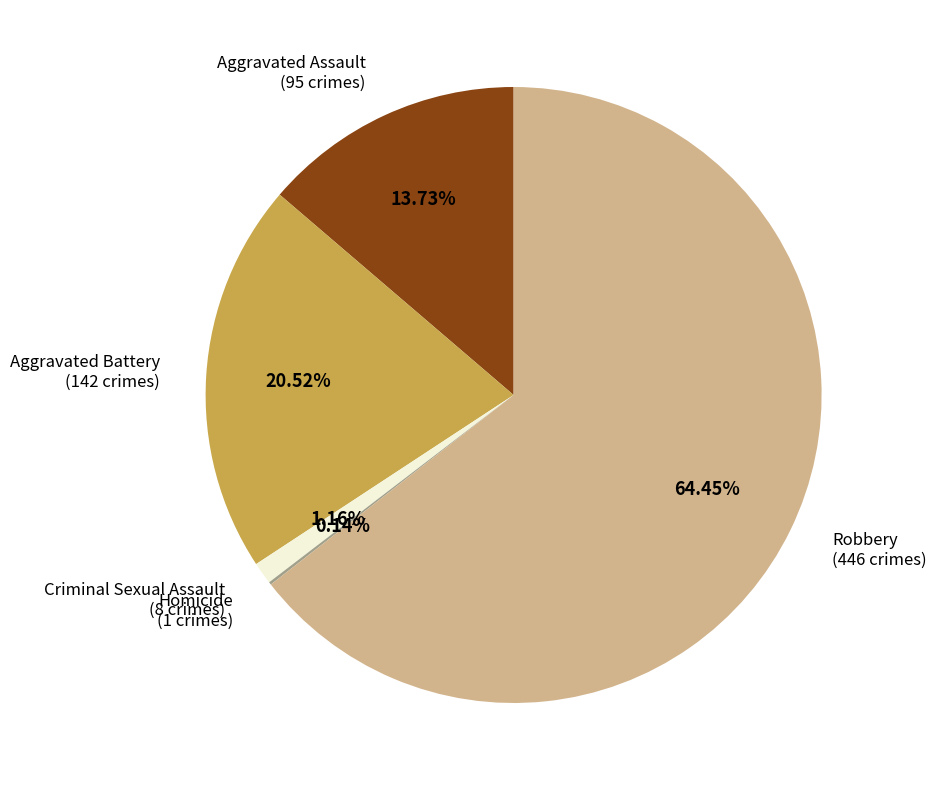

The Aggravated Battery slice represents 21% of the pie. True or false?

True